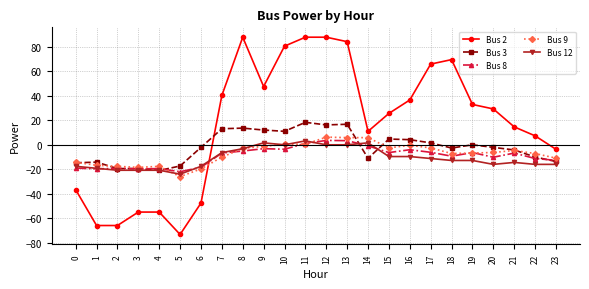

Where do Bus 12 and Bus 2 first cross each other?

6 and 7